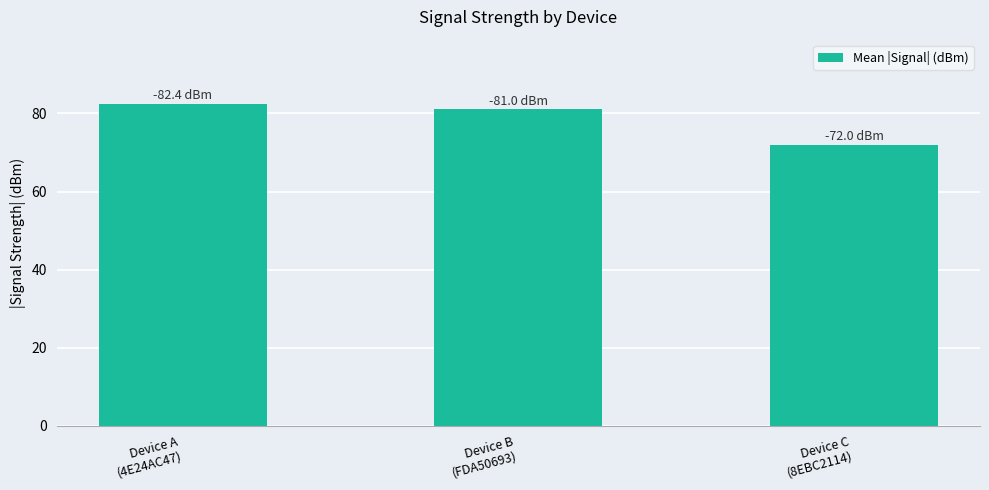

How many values are below 81?

1